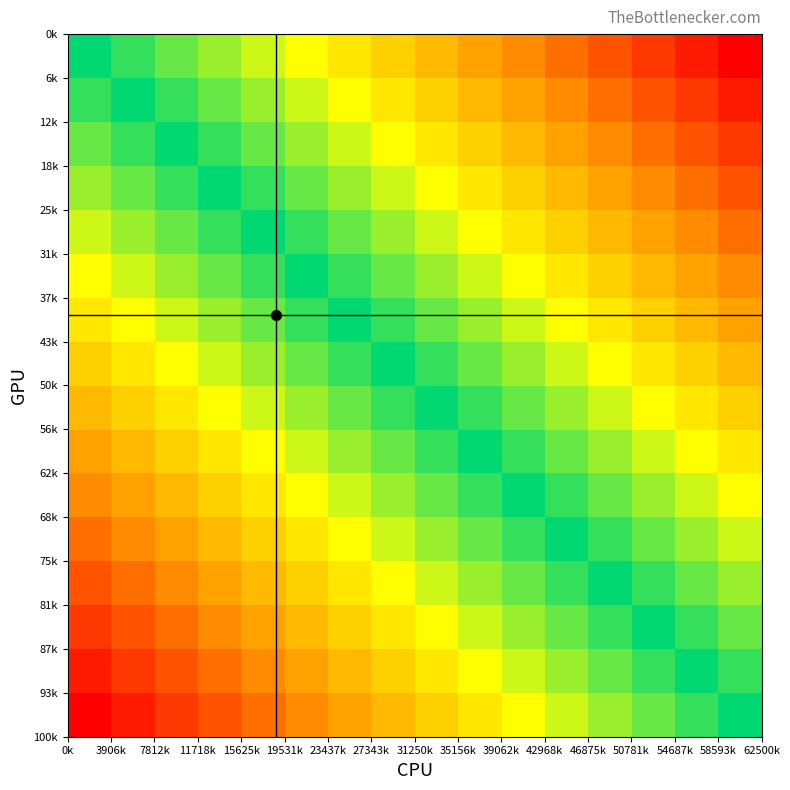

What is the greatest value displayed?

1.0